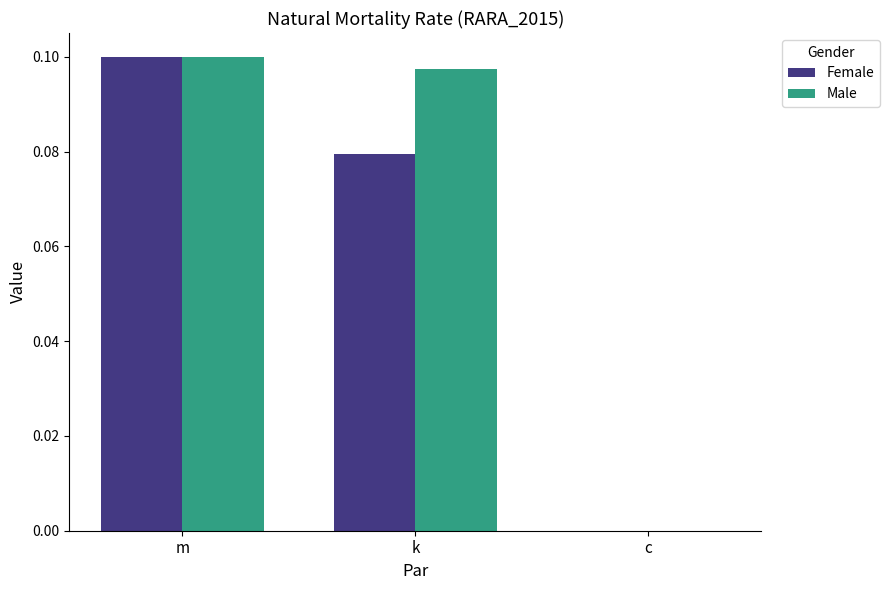

Which series changed the most between k and c?

Male